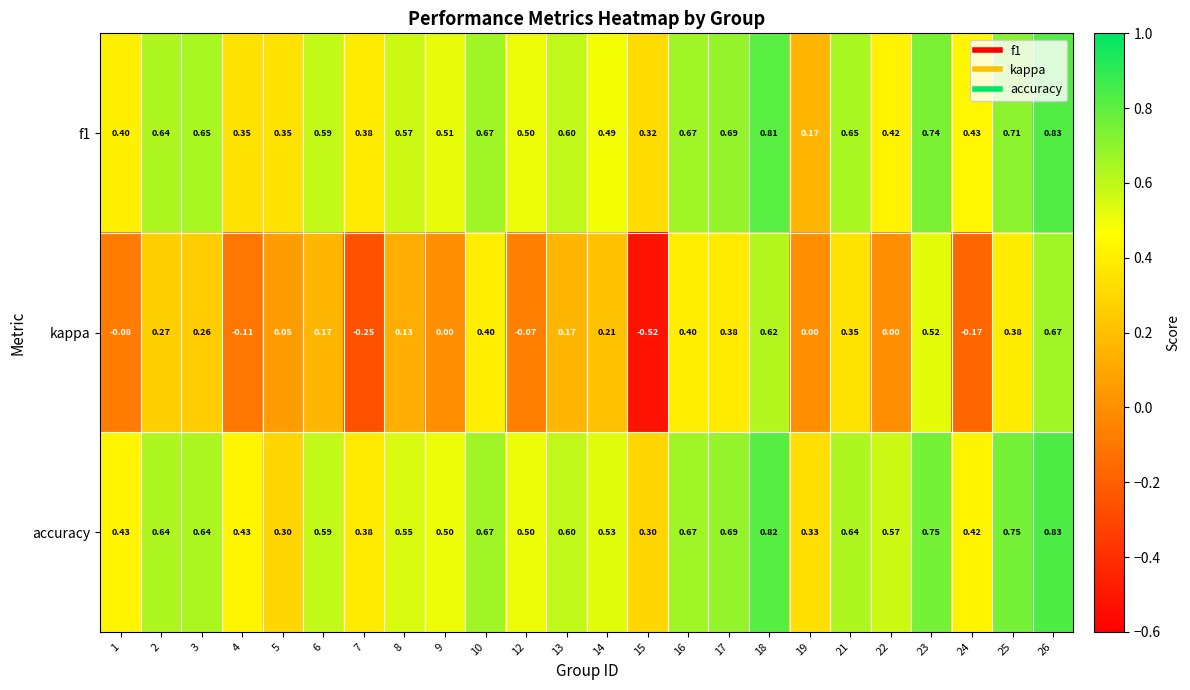

Which series has the largest range (max minus min)?

kappa